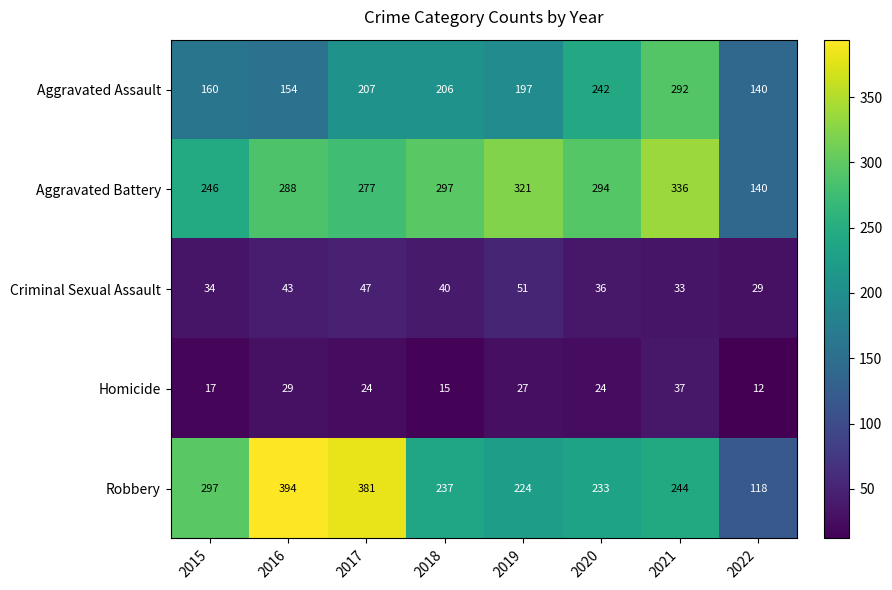

What value does the Criminal Sexual Assault series have at 2015, to the nearest 10?

30